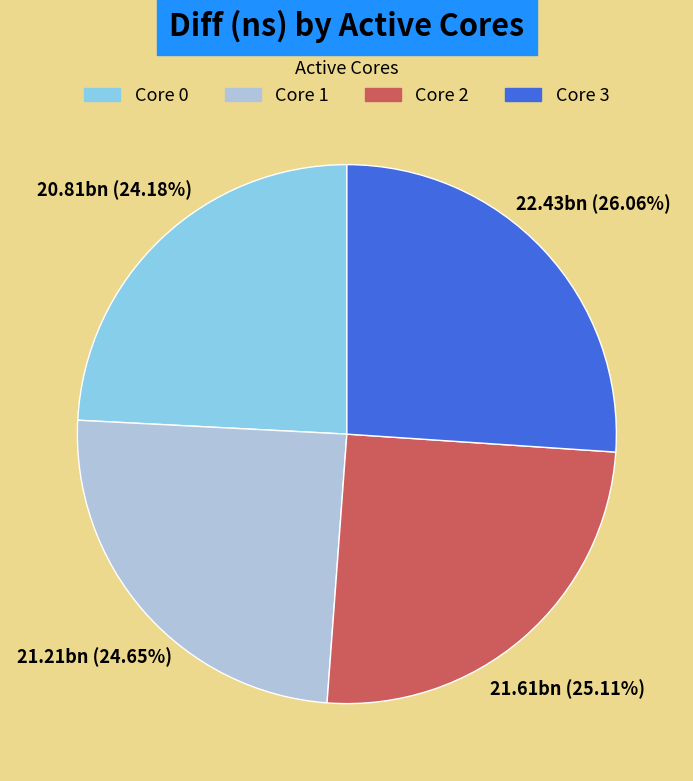

Do Core 0 and Core 2 together represent more than half of the pie?

No